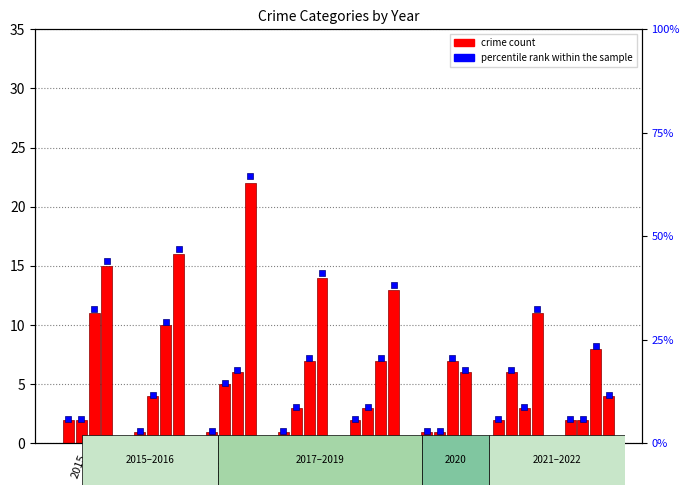

True or false: the data shows 1 at 2018.

True